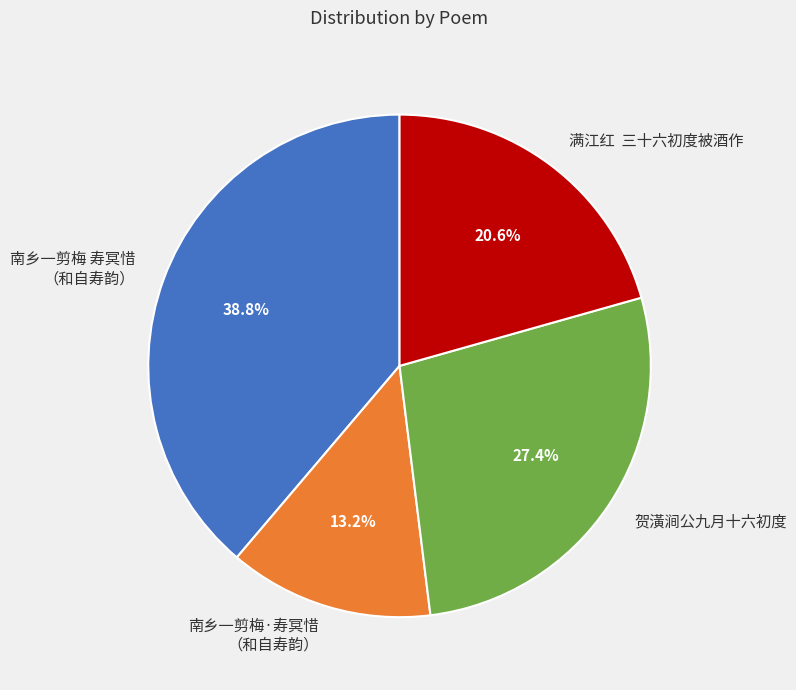

Approximately how many times larger is the value at 南乡一剪梅 寿冥惜 （和自寿韵） compared to 满江红 三十六初度被酒作?

1.9